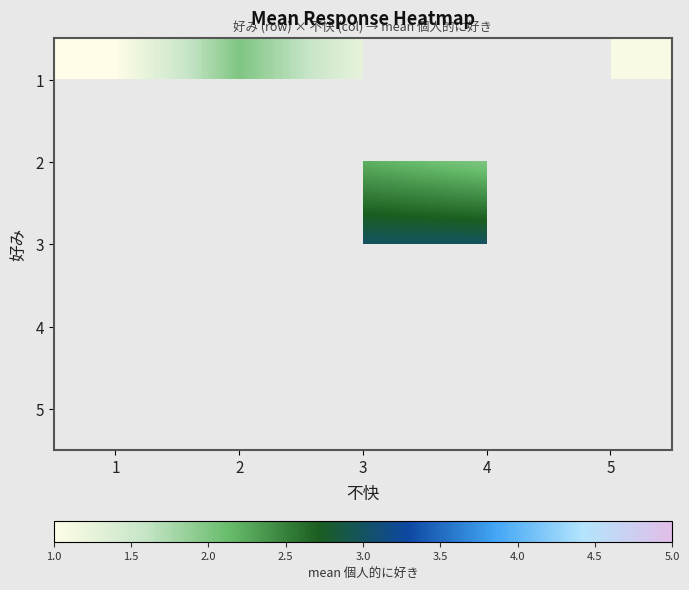

Rank the series by their average value, from highest to lowest.

1, 2, 3, 4, 5